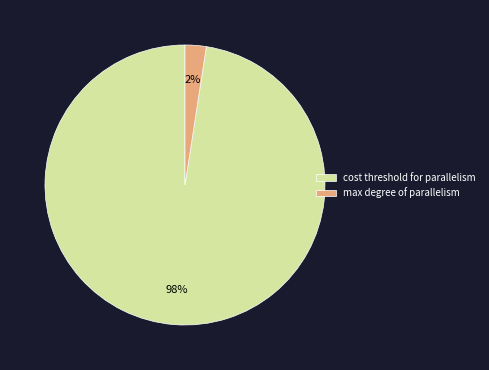

To the nearest percent, what is the combined percentage of max degree of parallelism and cost threshold for parallelism?

100%